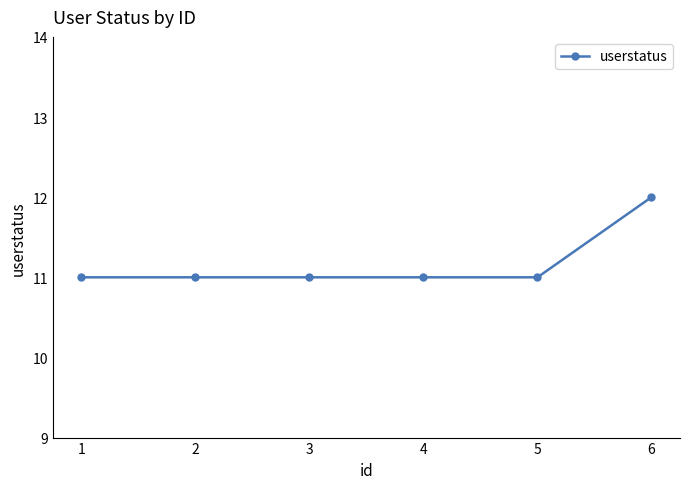

Is it true that the value at 3 is 11?

True